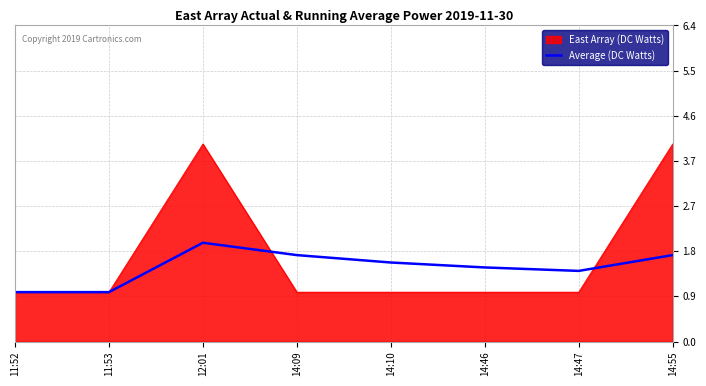

What is the minimum value shown in the chart?

1.0